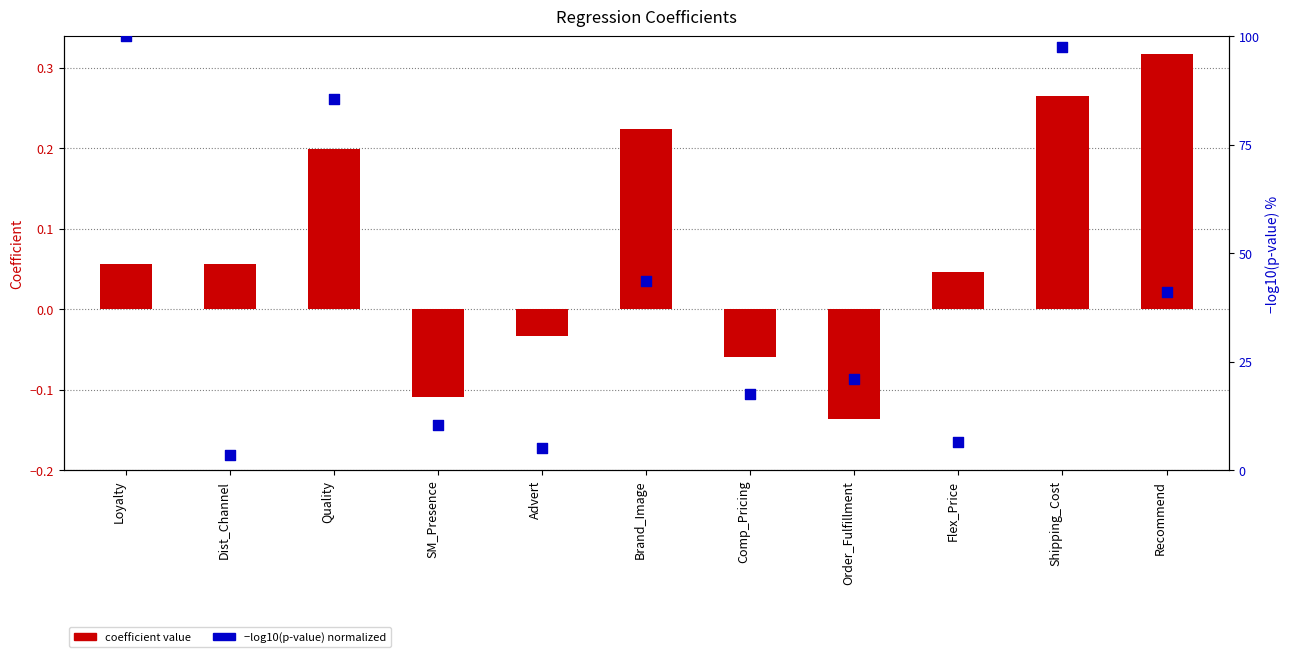

What is the total value across all series at Quality?

85.8